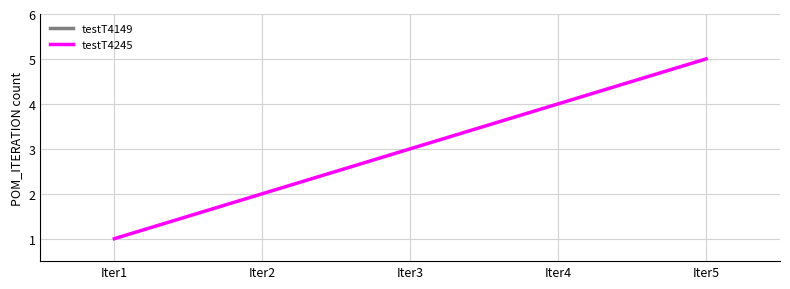

How many lines are shown in the chart?

1